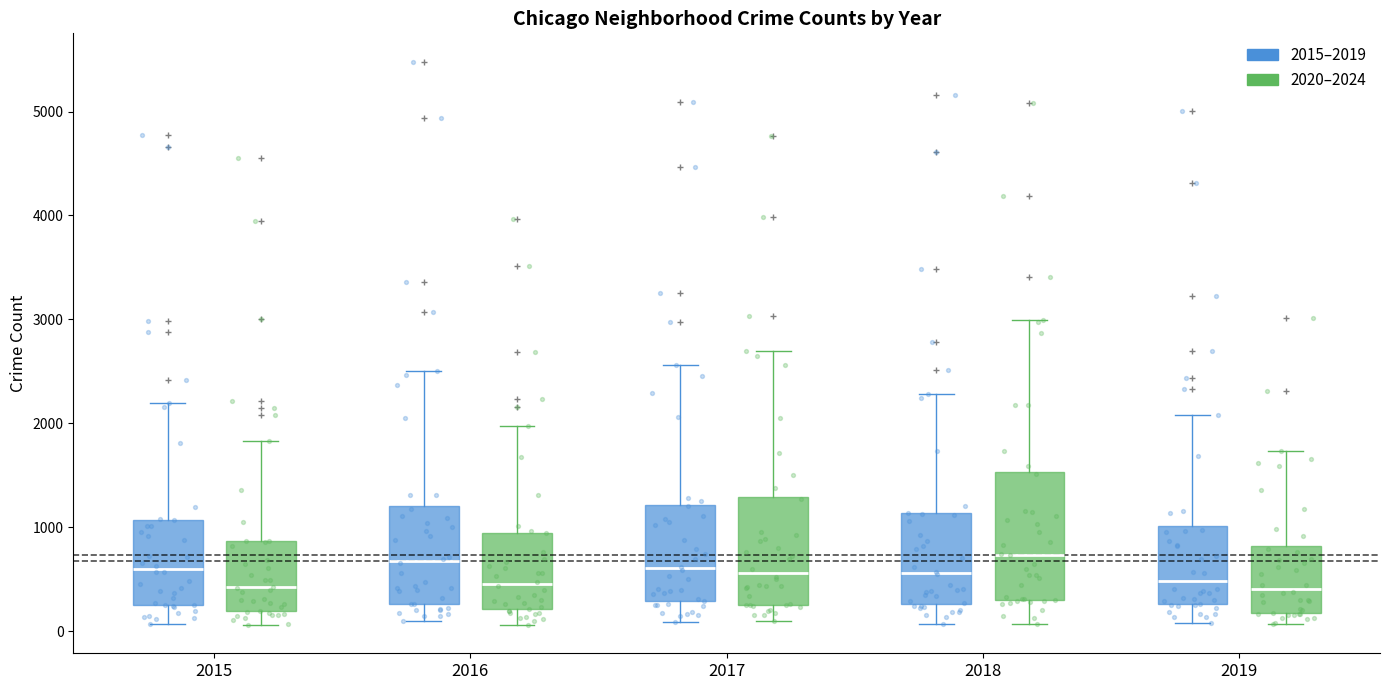

Where does the median line of the box for 2019 (2020–2024) sit on the y-axis? The values are not printed on the chart, so give them approximately, as read against the axis.

400